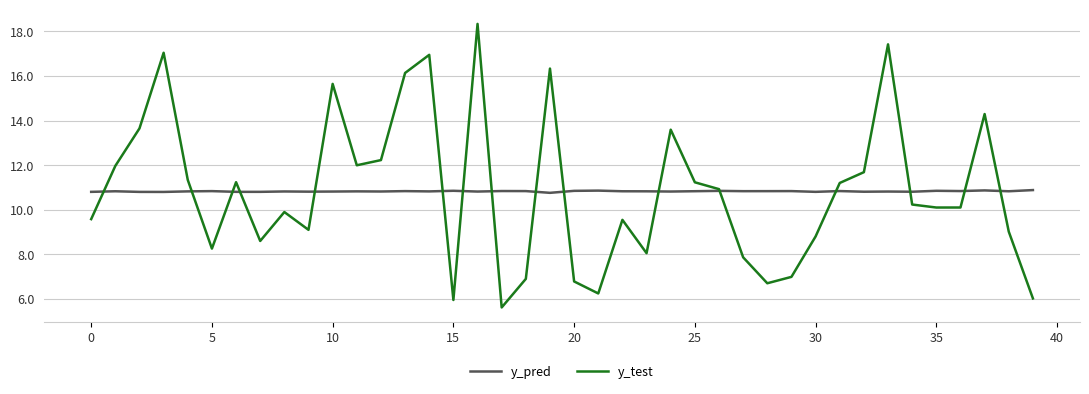

What is the minimum value shown in the chart?

5.6